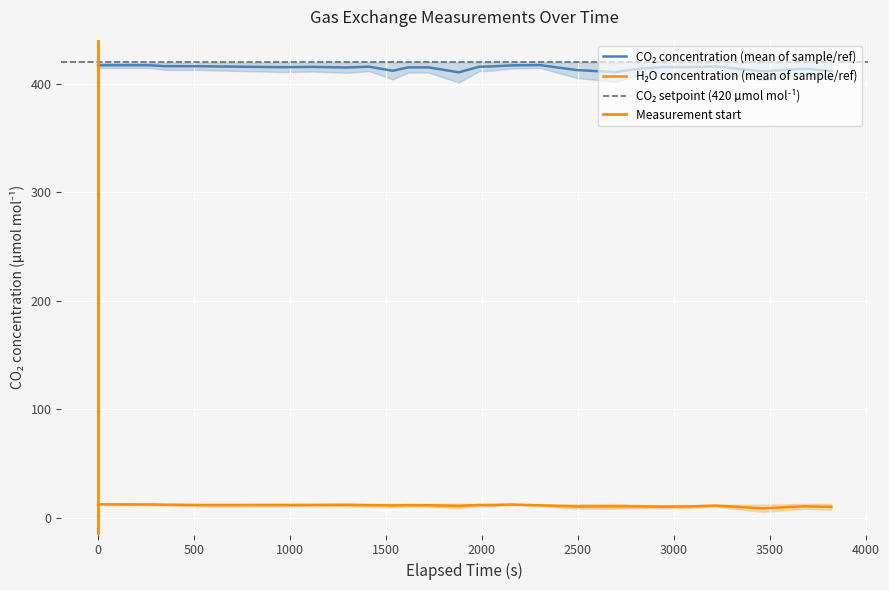

Reading left to right, what are all the values shown in this chart?

CO2_s: 414.8	414.7	412.9	412.8	410.9	411.4	410.2	411.8	404.2	410.4	410.5	401.3	411.8	412.3	414.2	414.7	405.5	401.8	408.3	411.0	411.2	412.4	403.3	408.0	403.8
CO2_r: 419.6	419.7	419.8	419.8	419.9	420.0	420.0	420.0	420.0	420.1	420.0	420.0	419.9	420.0	420.0	419.9	420.0	419.9	419.9	419.9	419.9	419.9	419.9	420.0	420.0
H2O_s: 12.8	13.2	12.8	12.7	12.8	12.8	12.9	12.8	12.9	12.8	12.8	12.9	12.4	12.9	12.7	12.0	12.5	12.6	11.9	11.6	11.8	12.0	12.0	12.7	12.7
H2O_r: 11.9	11.3	11.2	10.5	10.6	10.7	10.8	10.3	9.7	10.3	10.0	8.9	11.1	10.4	11.6	10.8	8.2	8.3	8.8	8.7	8.9	10.3	5.2	8.3	7.2